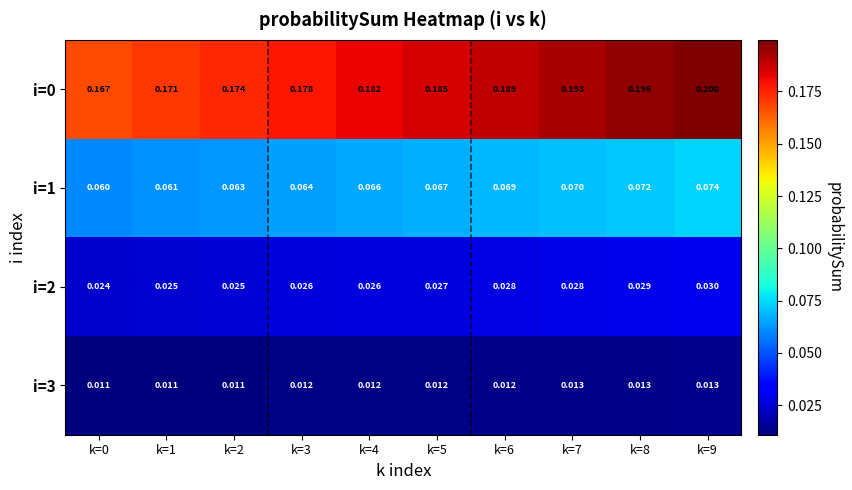

Is the value of i=0 at k=8 greater than the value of i=3 at k=4?

Yes